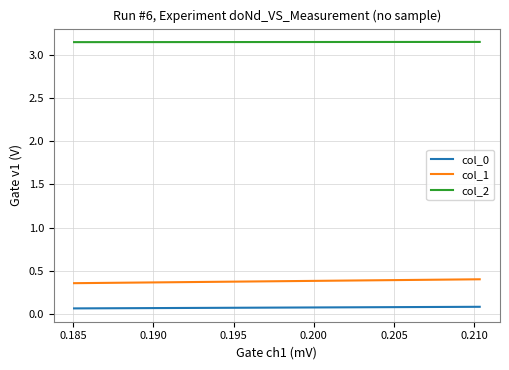

Reading right to left, list all the values displayed in this chart.

col_0: 0.1	0.1
col_1: 0.4	0.4
col_2: 3.1	3.1